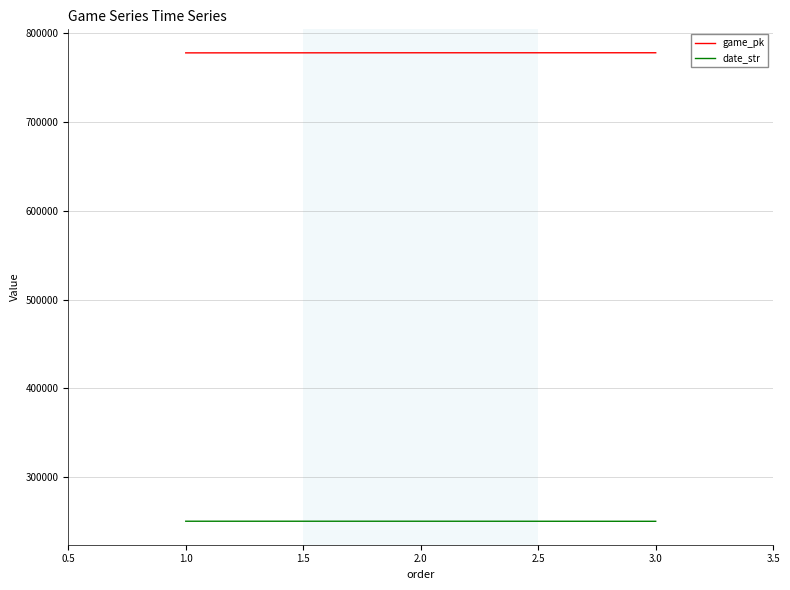

Where is date_str nearest to the value 250570?

2.0